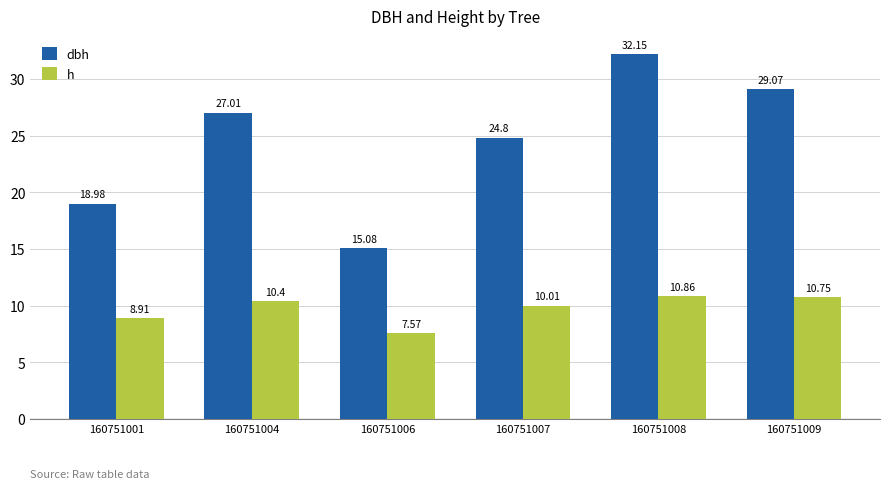

Does the chart contain stacked bars?

No